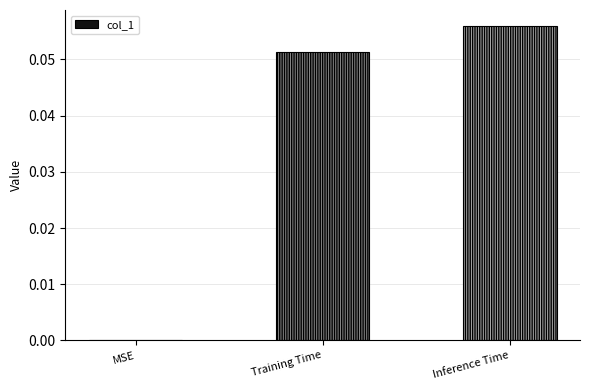

Which has a higher value, MSE or Inference Time?

Inference Time